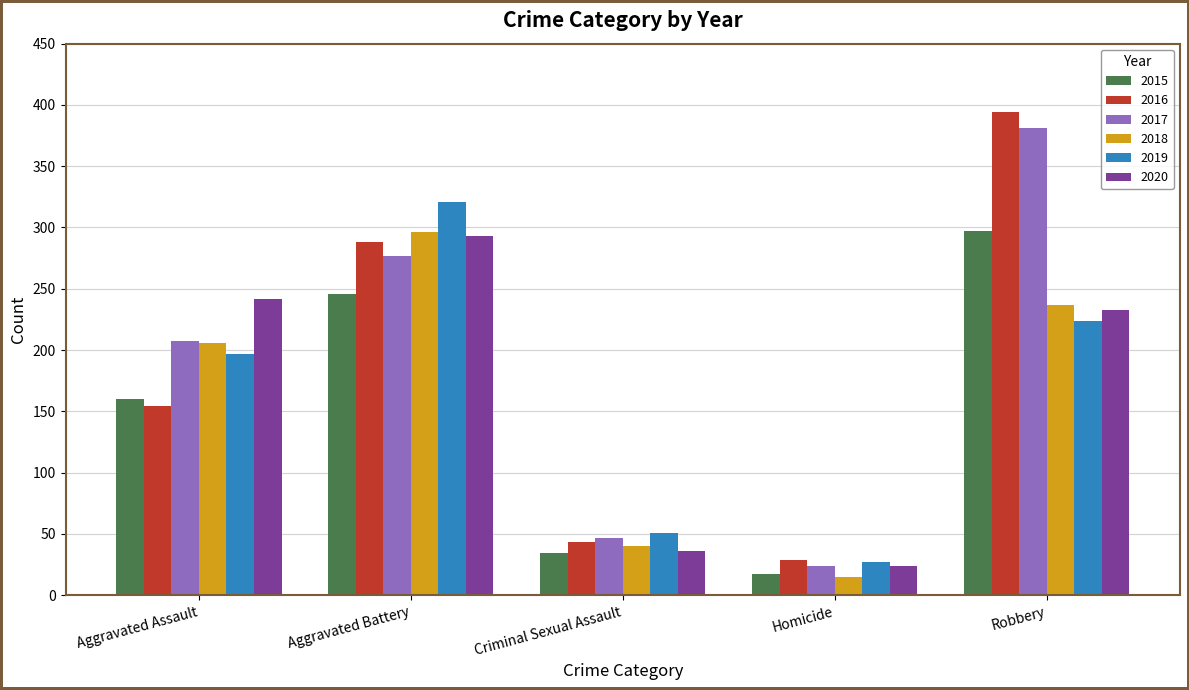

True or false: 2015 has a value of 454 at Robbery.

False